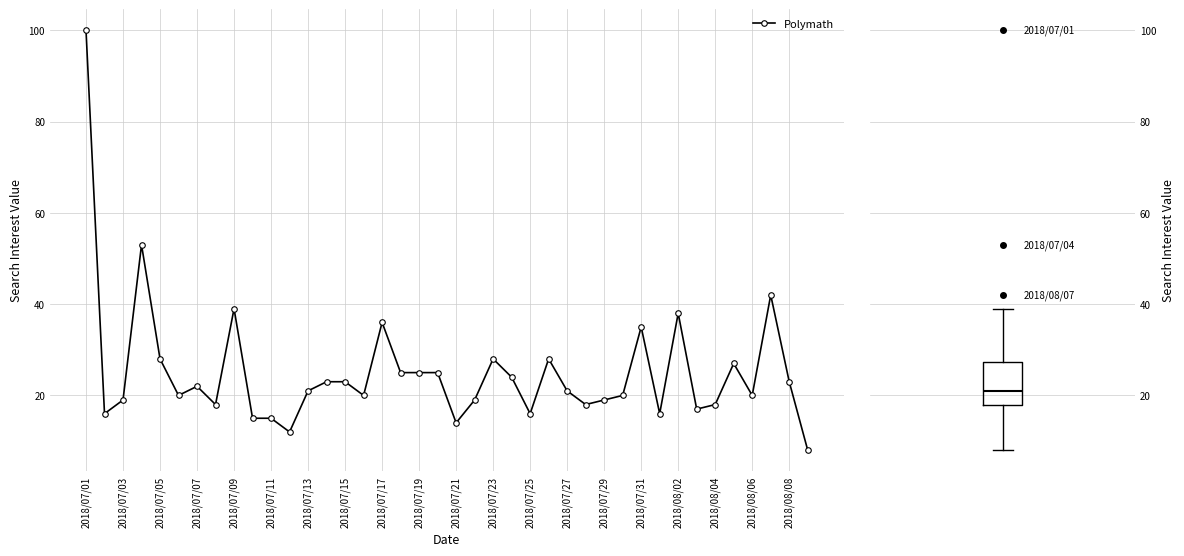

True or false: Polymath has a value of 18 at 2018/07/17.

False